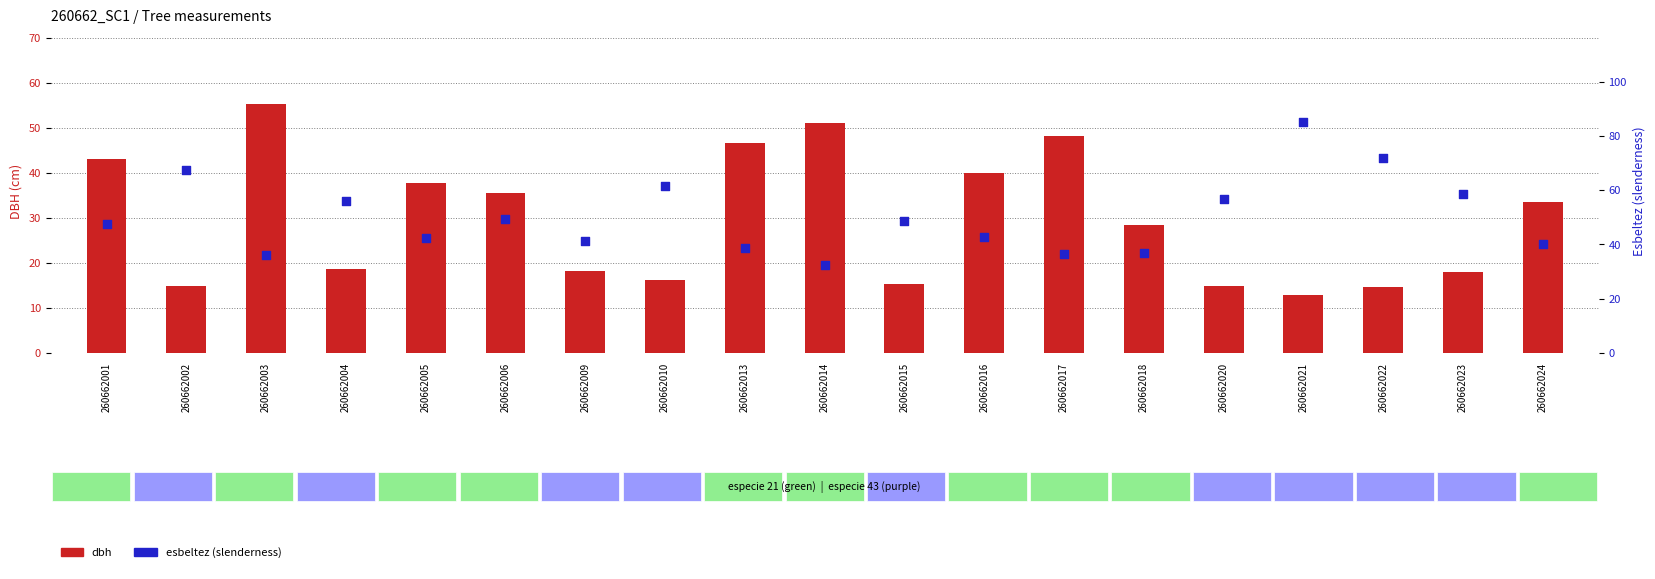

Which series contains the lowest Y value?

dbh